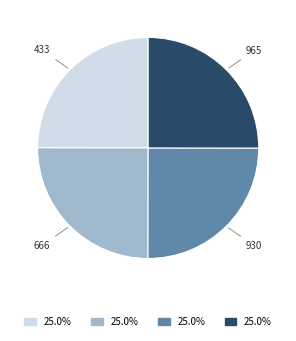

The 666 slice represents 15% of the pie. True or false?

False